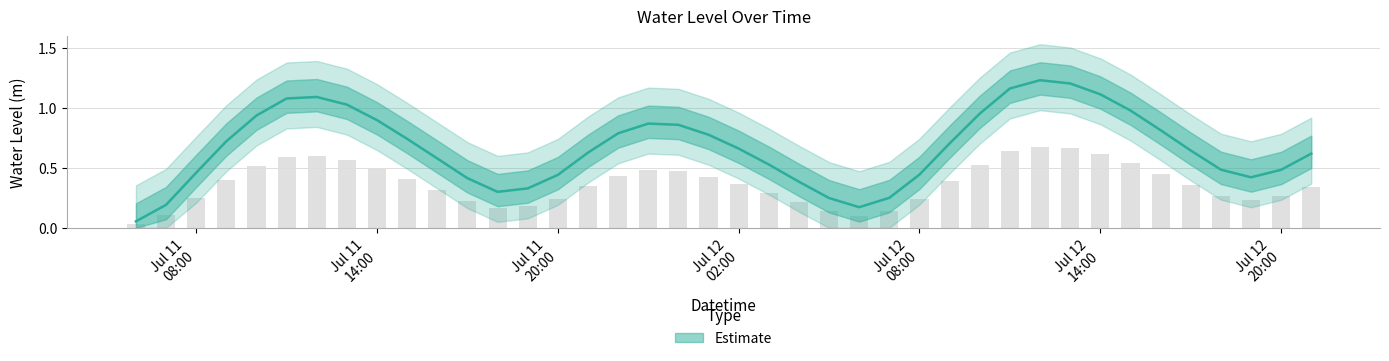

Is it true that the value at Jul 11 08:00 is 0.1?

False